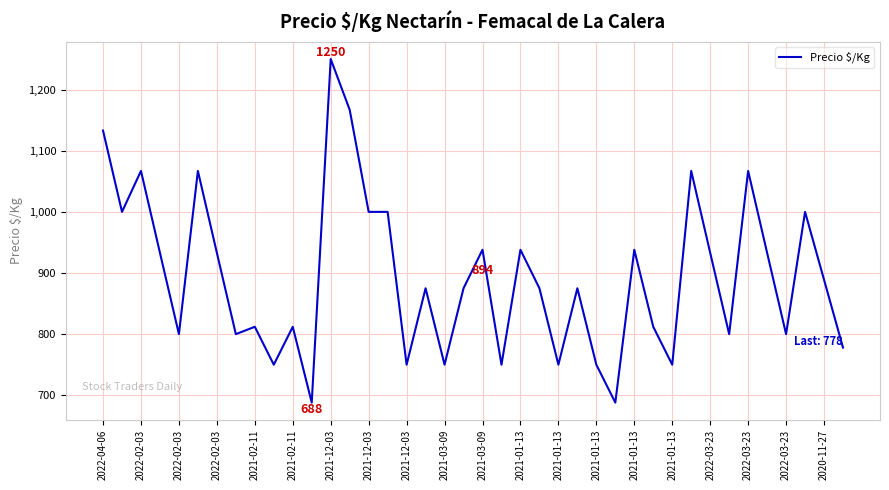

What is the difference between the maximum and minimum values?

562